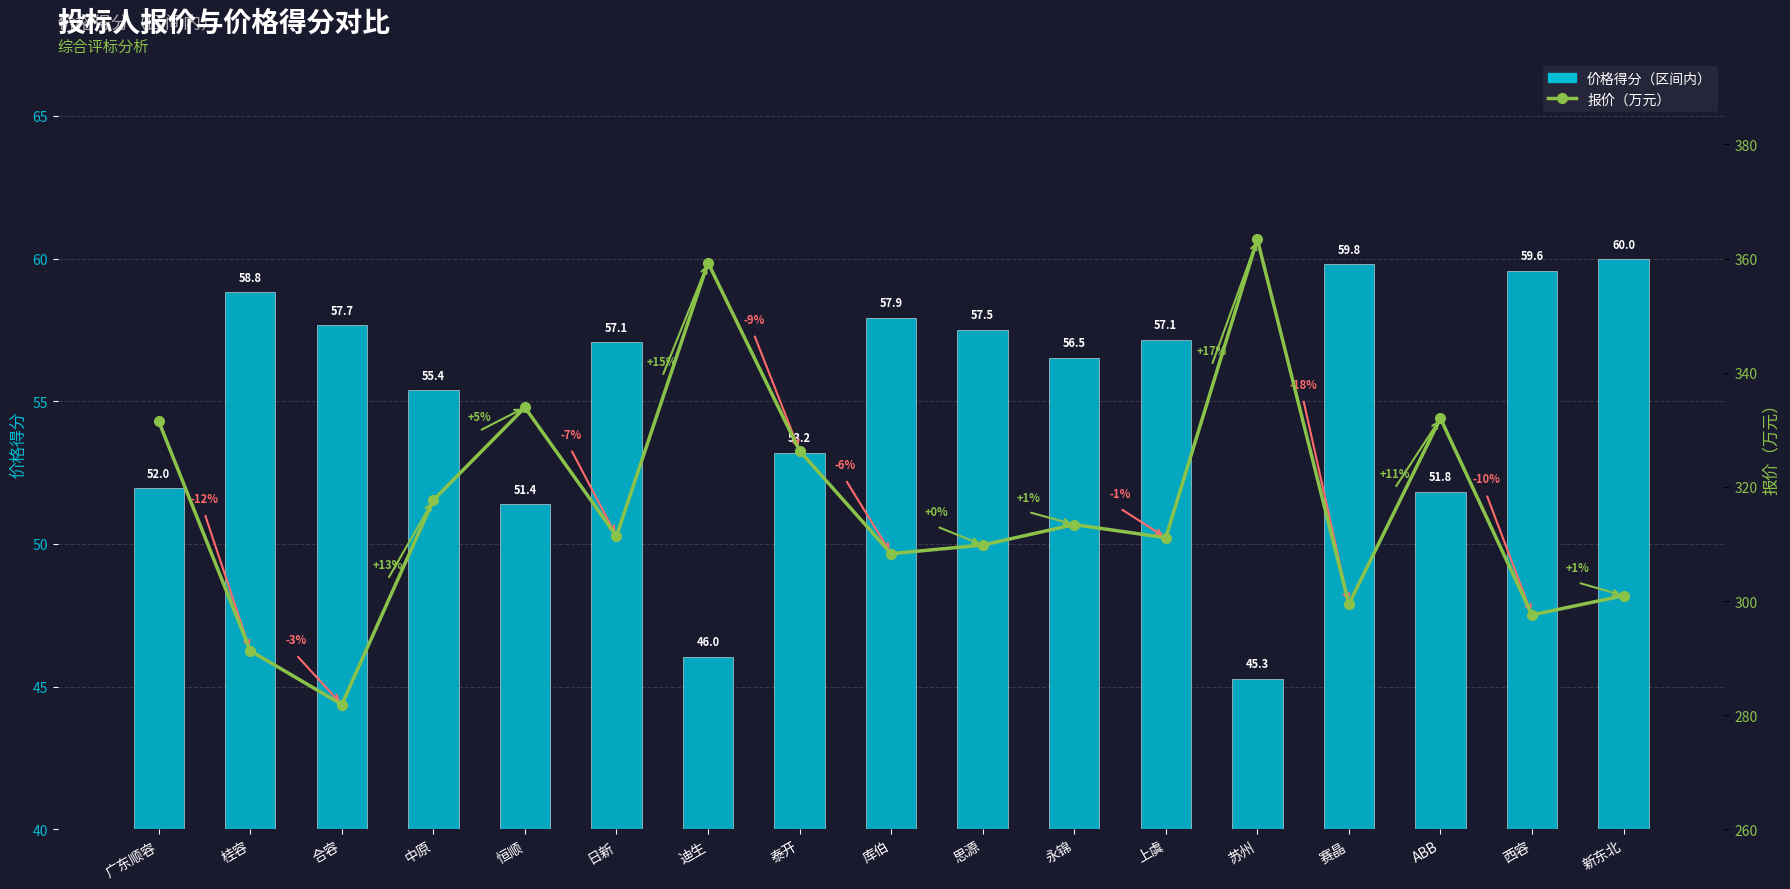

At which label is 价格得分（区间内） closest to 52?

广东顺容